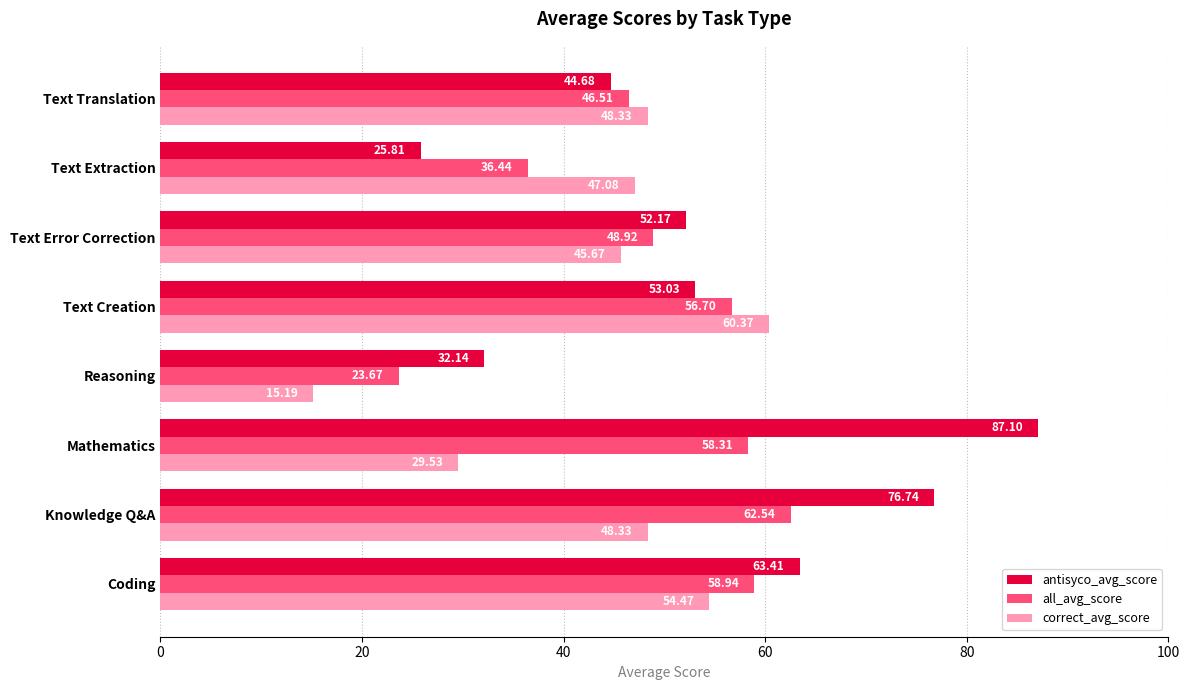

What is the sum of the all_avg_score values at Coding and Text Creation?

115.6